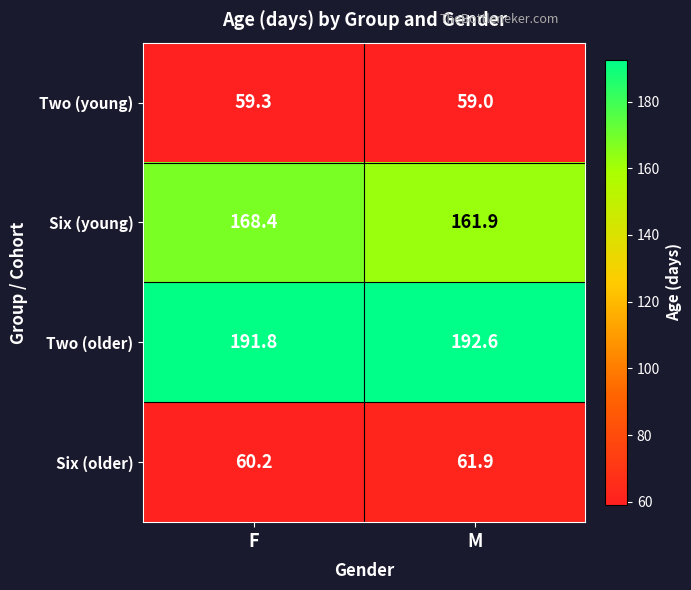

Which series has the largest range (max minus min)?

Six (young)